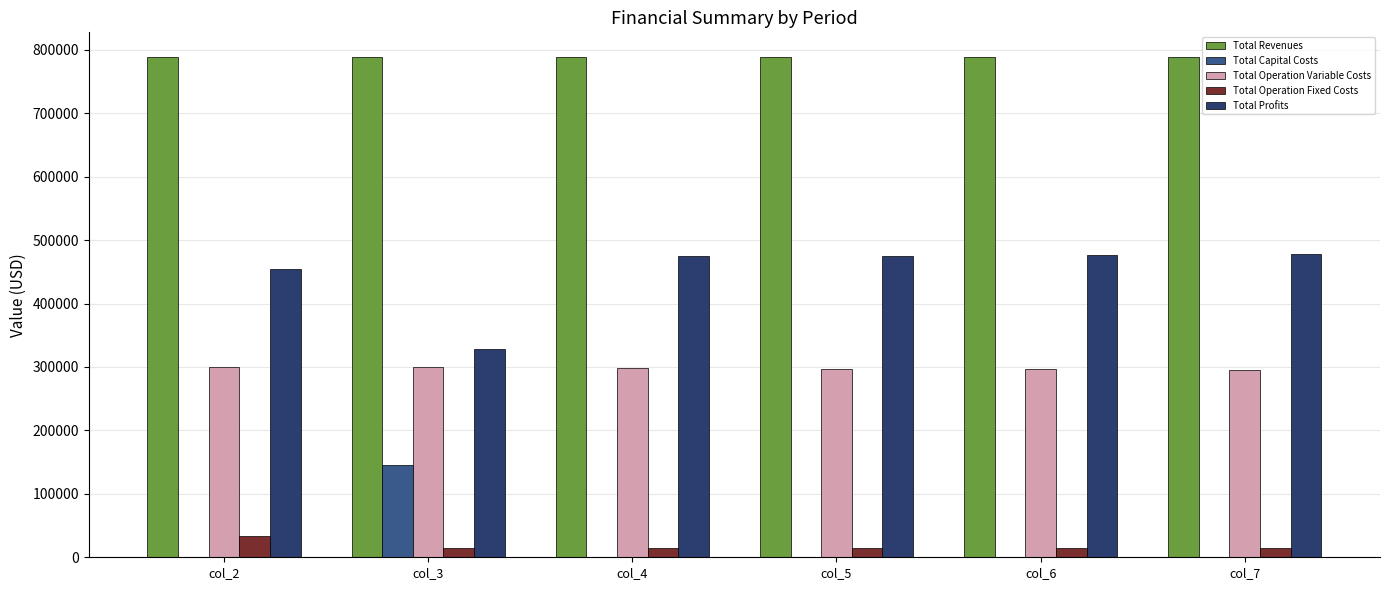

Count the number of categories in the chart.

6